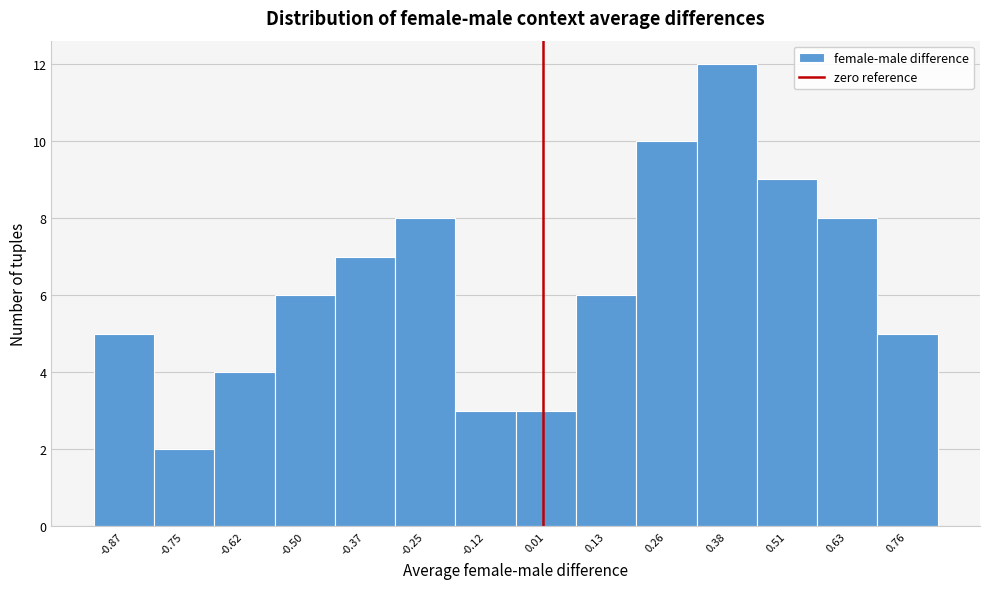

Reading left to right, transcribe this chart: for each bar, give the range it covers on the x-axis and its height. Neither the bar edges nor the heights are printed on the chart, so give them approximately, as read against the axes.

-0.94 to -0.80: 5
-0.80 to -0.68: 2
-0.68 to -0.56: 4
-0.56 to -0.44: 6
-0.44 to -0.30: 7
-0.30 to -0.18: 8
-0.18 to -0.06: 3
-0.06 to 0.06: 3
0.06 to 0.20: 6
0.20 to 0.32: 10
0.32 to 0.44: 12
0.44 to 0.56: 9
0.56 to 0.70: 8
0.70 to 0.82: 5